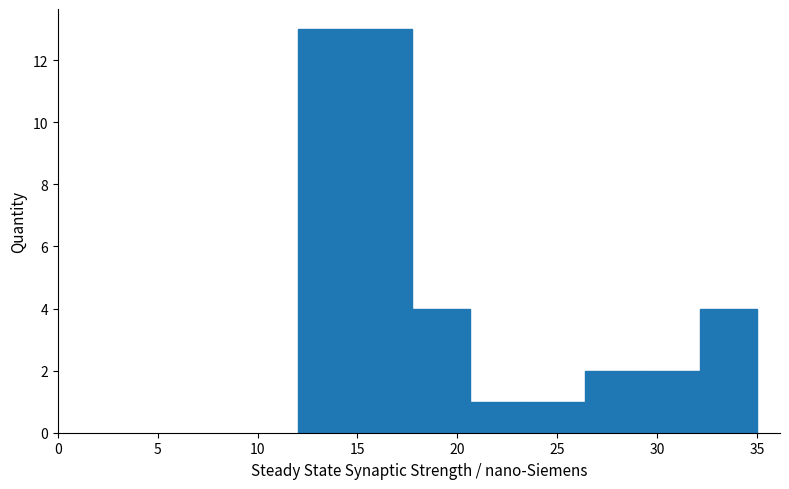

What is the height of the bar covering 23.5 to 26.5 on the x-axis? Neither the bar edges nor the heights are printed on the chart, so give them approximately, as read against the axes.

1